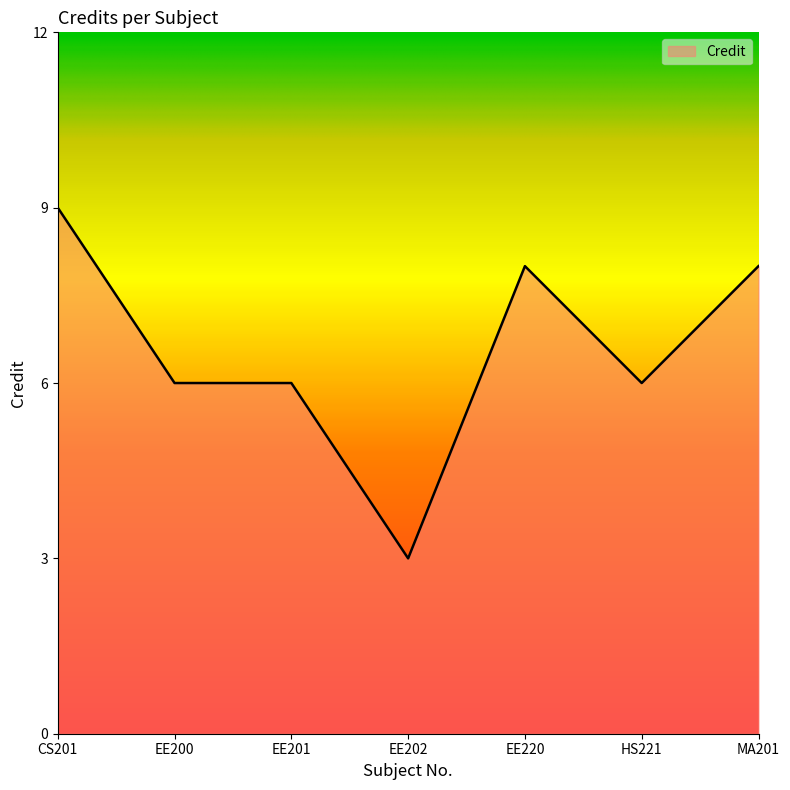

What is the change in value from CS201 to HS221?

-3